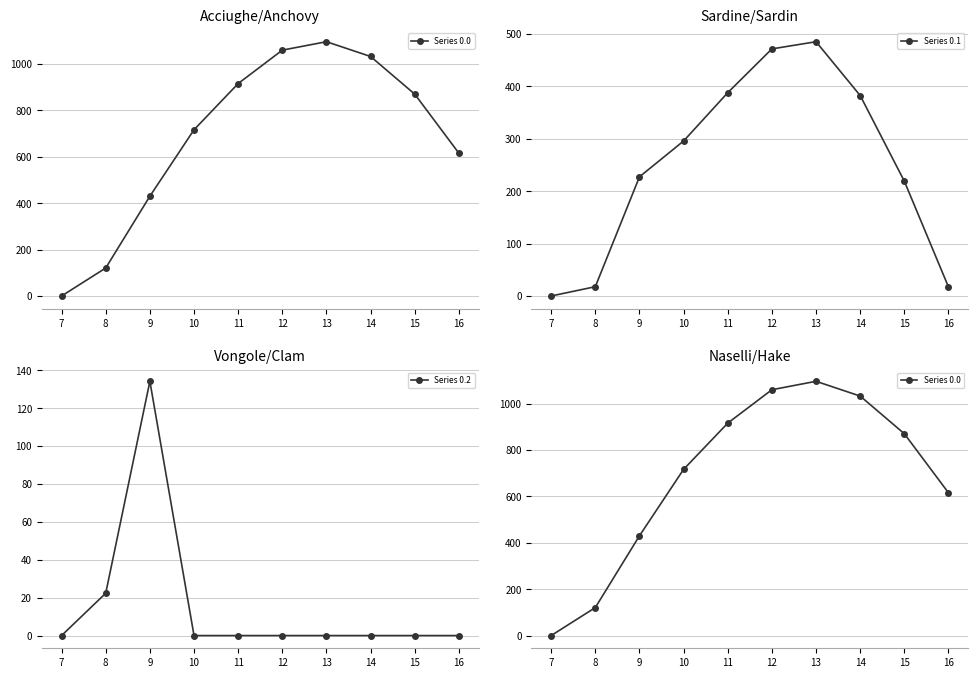

What is the sum of all Series 0.2 values?

156.5